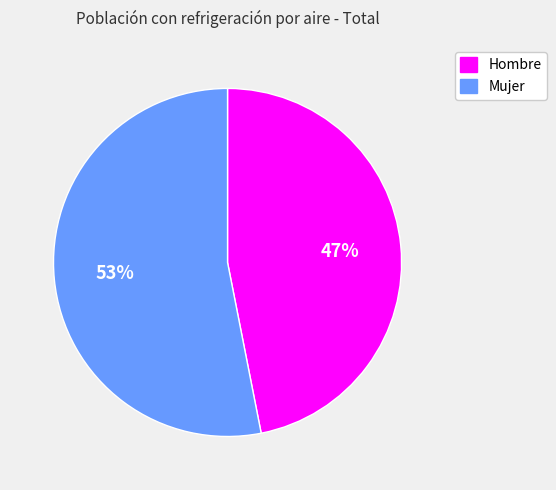

Count the number of slices in the pie.

2